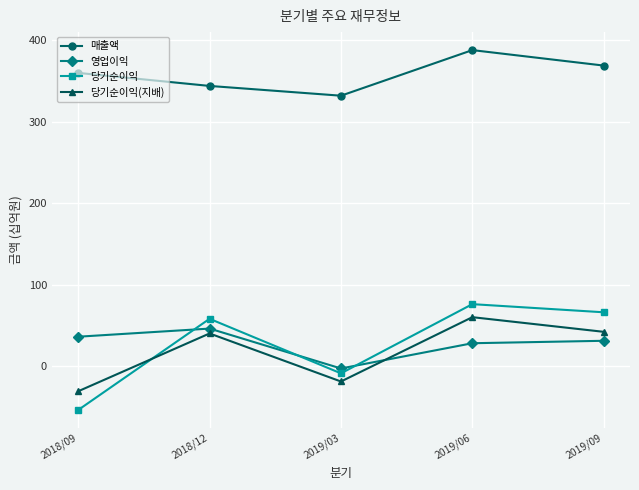

What position from the right is 2019/03?

3